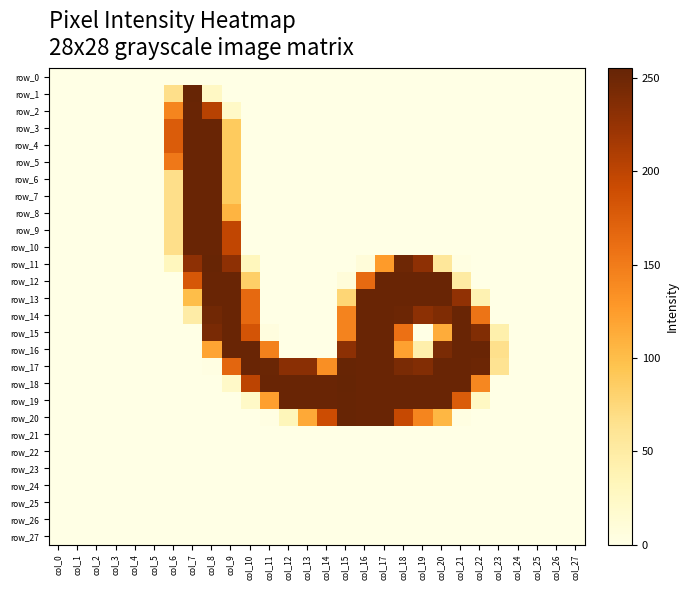

What is the difference between the second highest and second lowest values in the row_1 series?

67